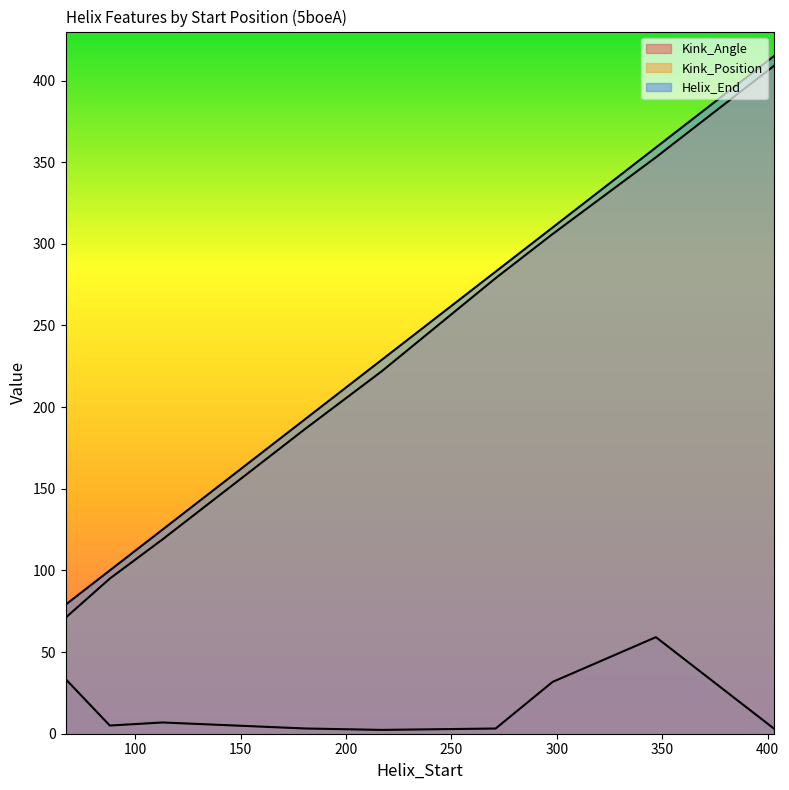

How many data points does each series have?

9